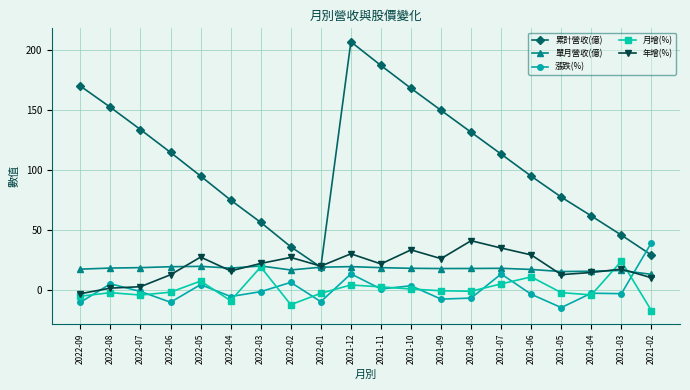

Where do 漲跌(%) and 月增(%) first cross each other?

2022-09 and 2022-08